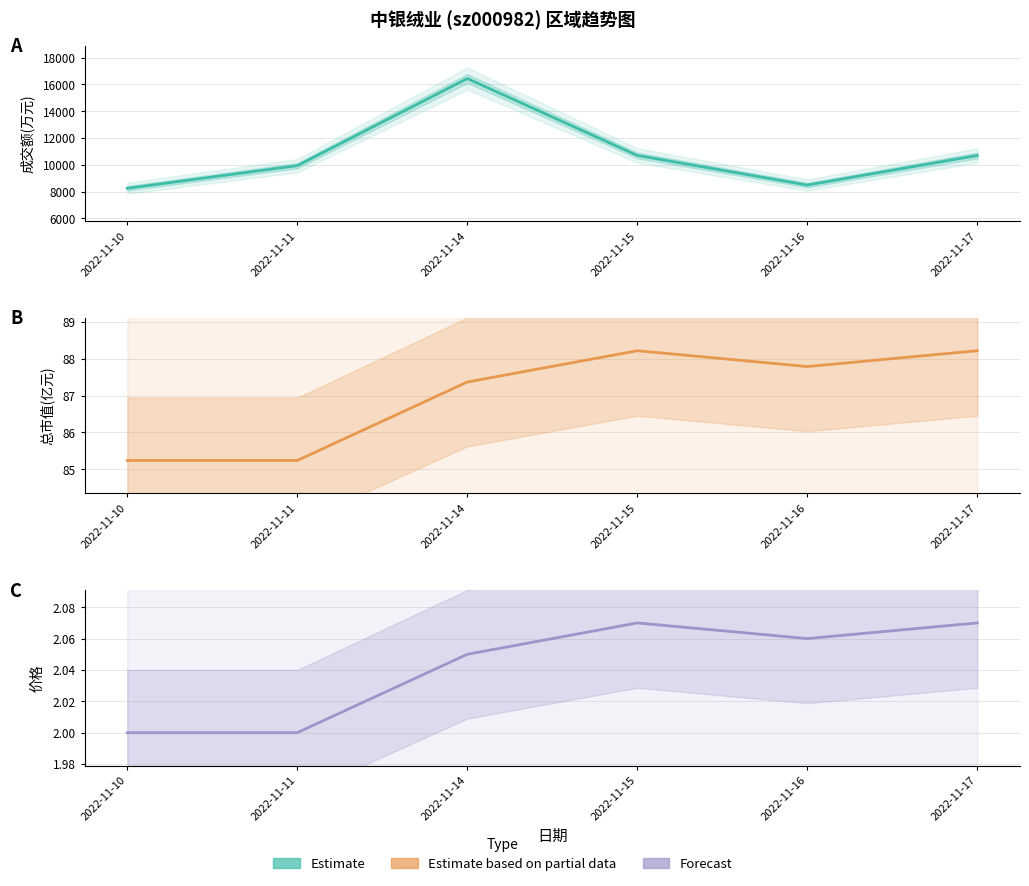

At which category does the chart reach its peak across all series?

2022-11-15